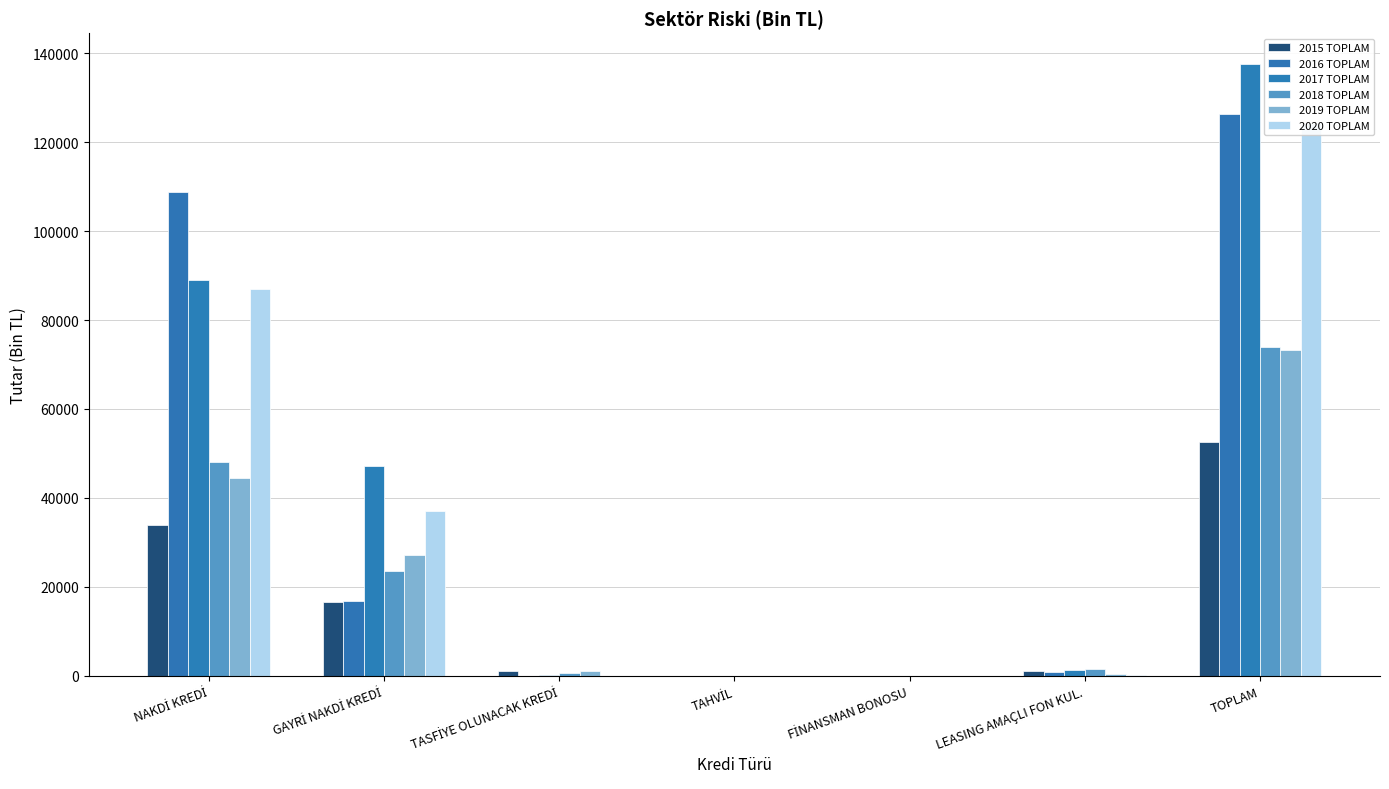

What is the label of the 1st bar from the right?

TOPLAM